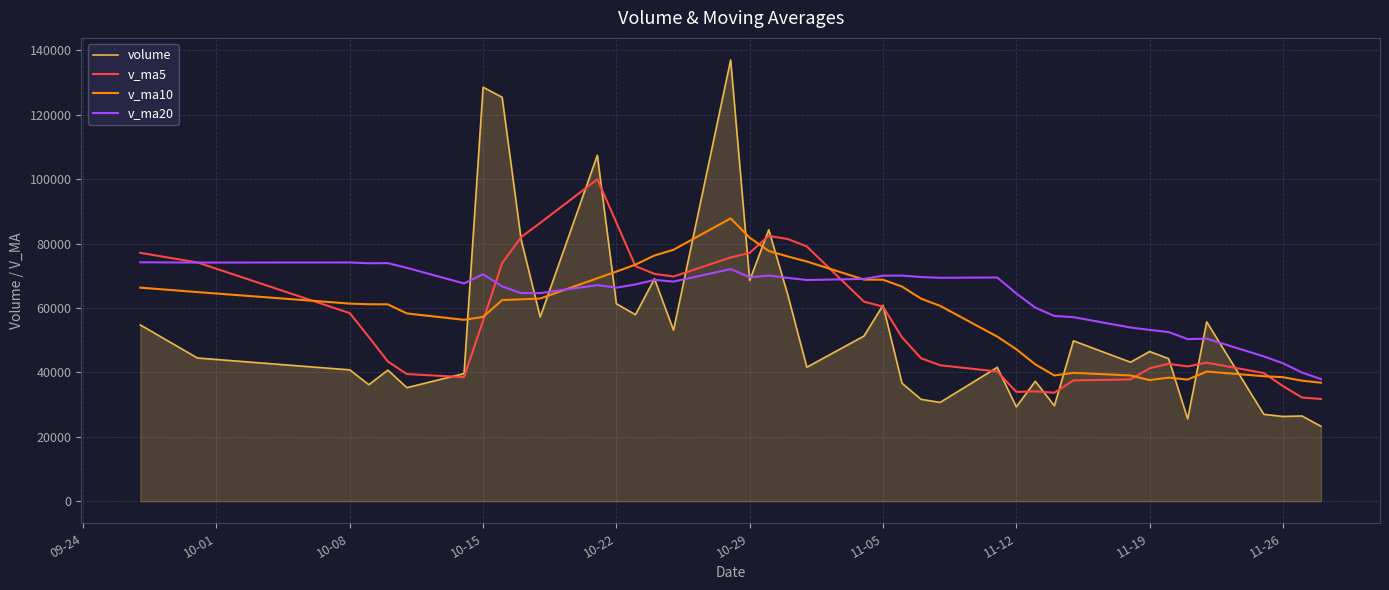

What is the lowest value of the v_ma10 series?

36795.3